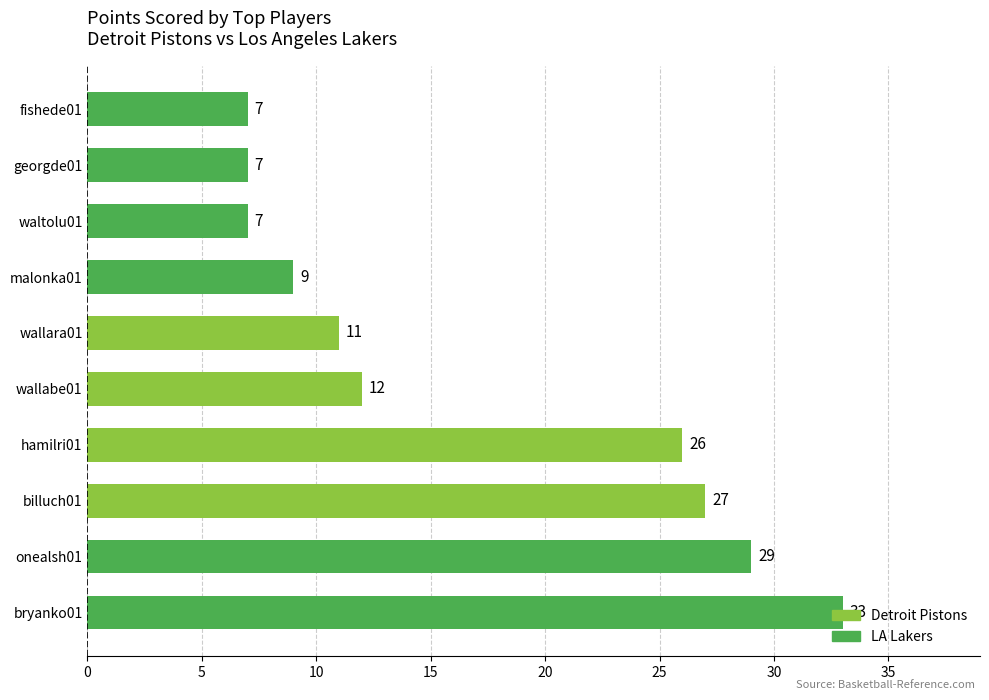

The chart shows a value of 29 at onealsh01. True or false?

True